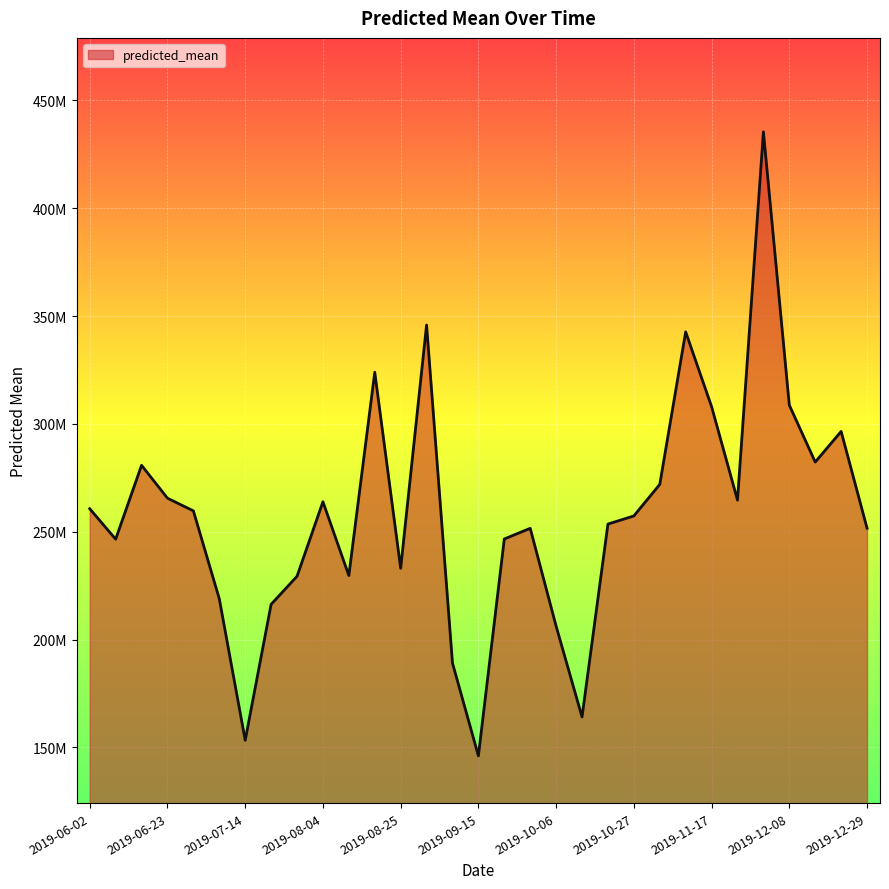

What is the greatest value displayed?

435467929.8